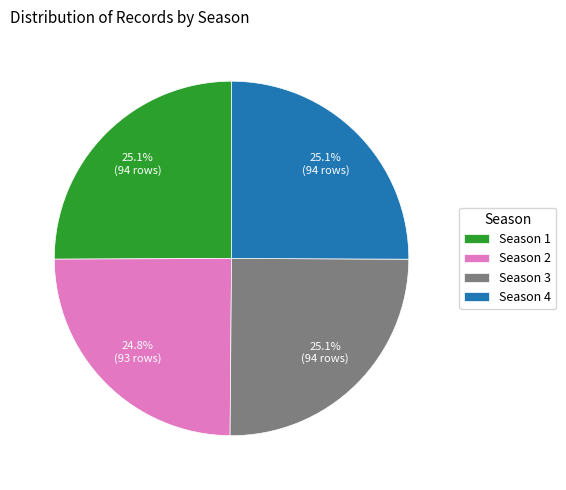

Approximately how many times larger is the value at Season 2 compared to Season 4?

1.0